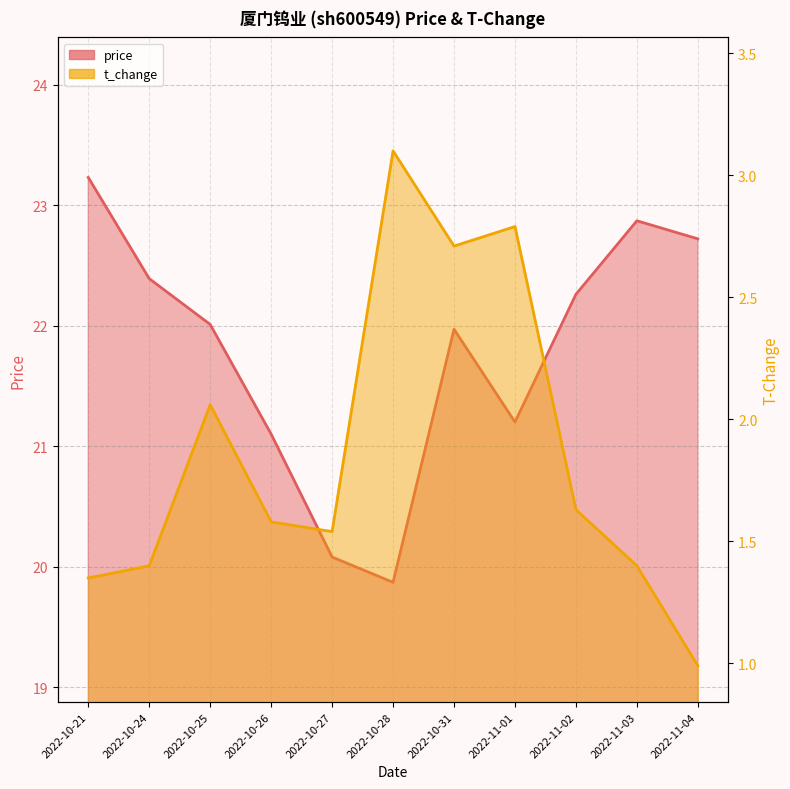

What is the value of the t_change point at the 5th from the left?

1.5